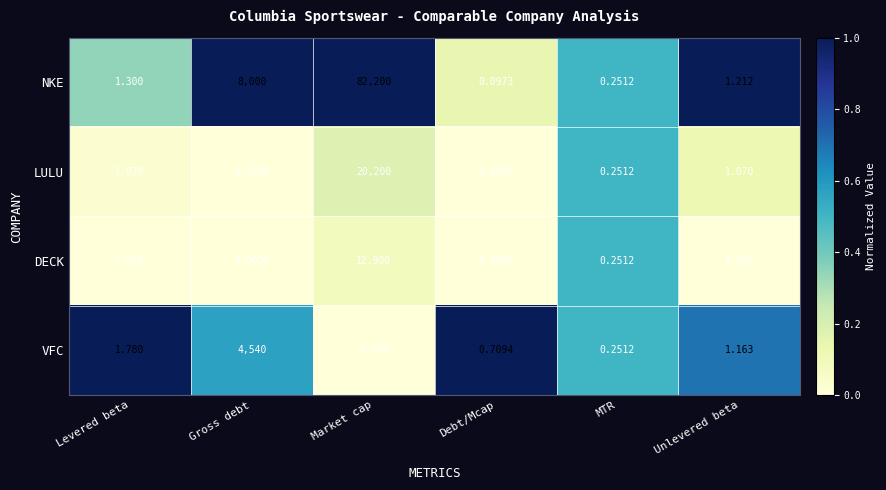

Which label corresponds to the largest value in the chart?

Market cap